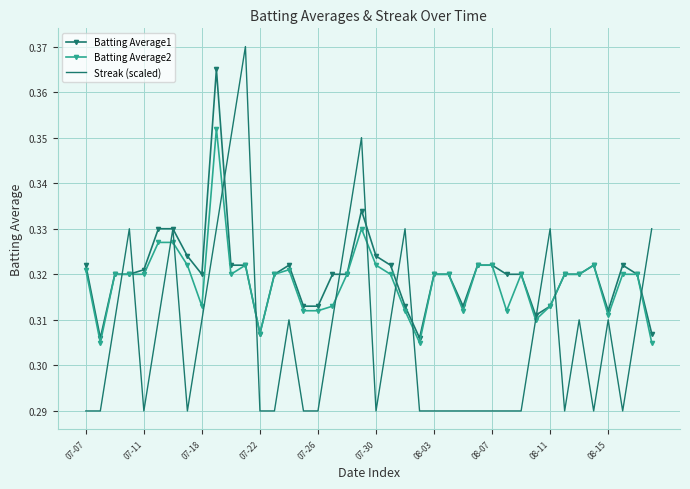

True or false: Streak (scaled) and Batting Average2 intersect in this chart.

True